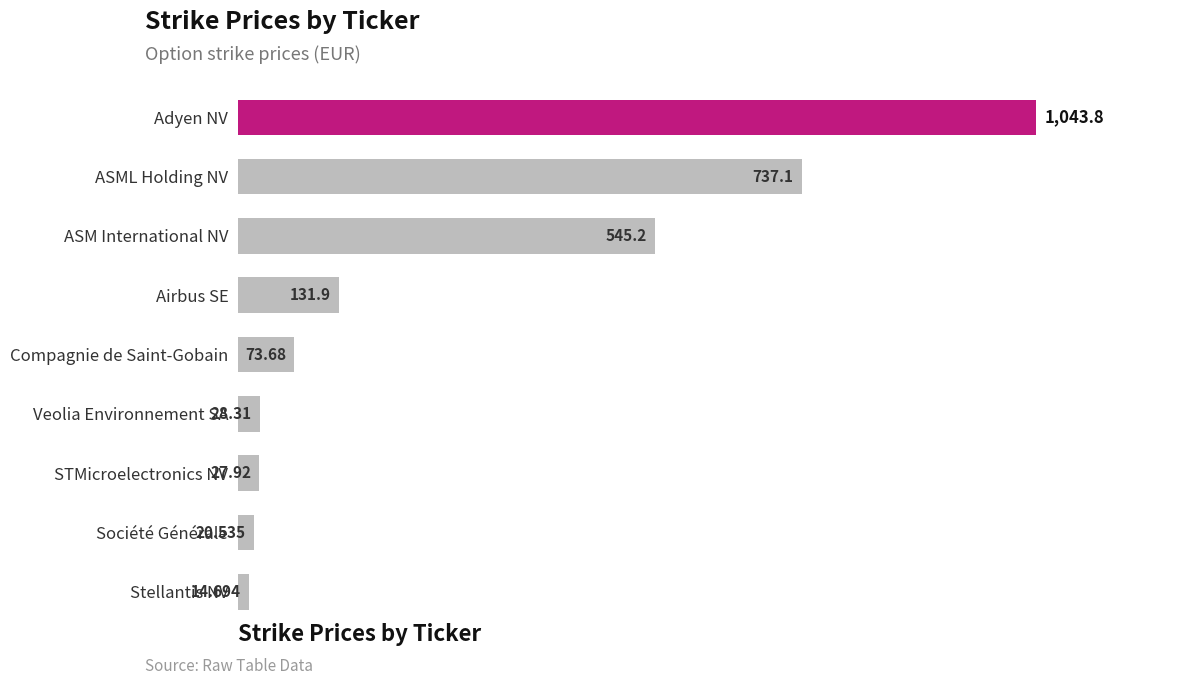

At which label is the value closest to 529?

ASM International NV